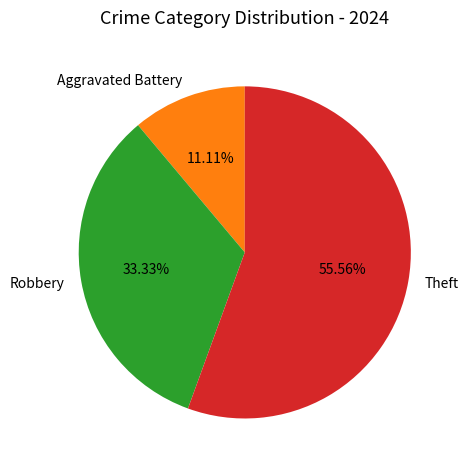

How many segments does this pie chart have?

3